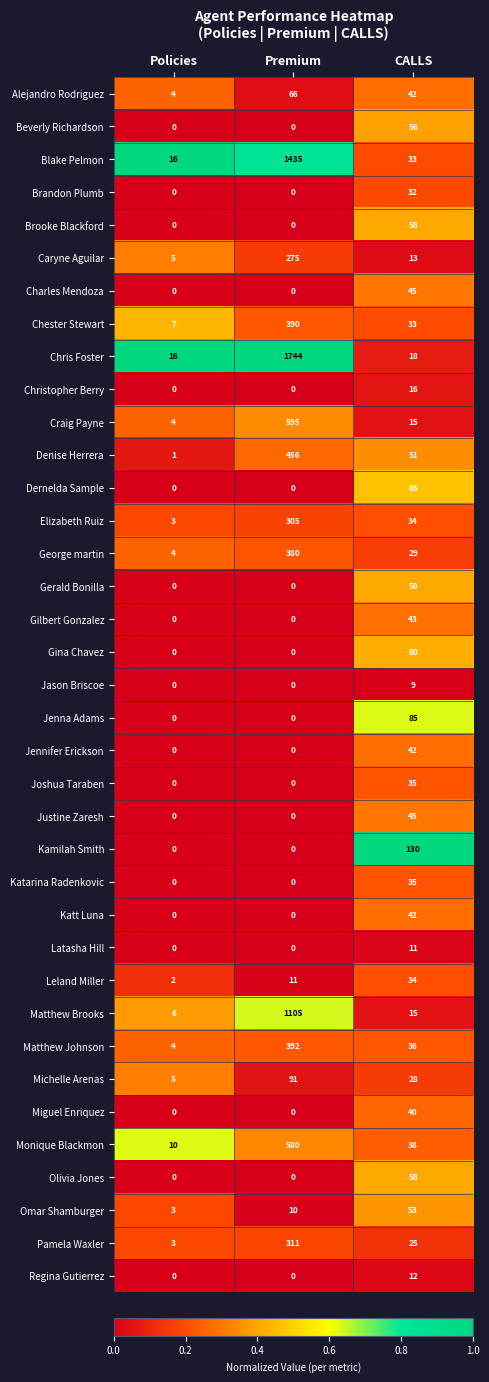

At which label does Caryne Aguilar reach its minimum?

Policies